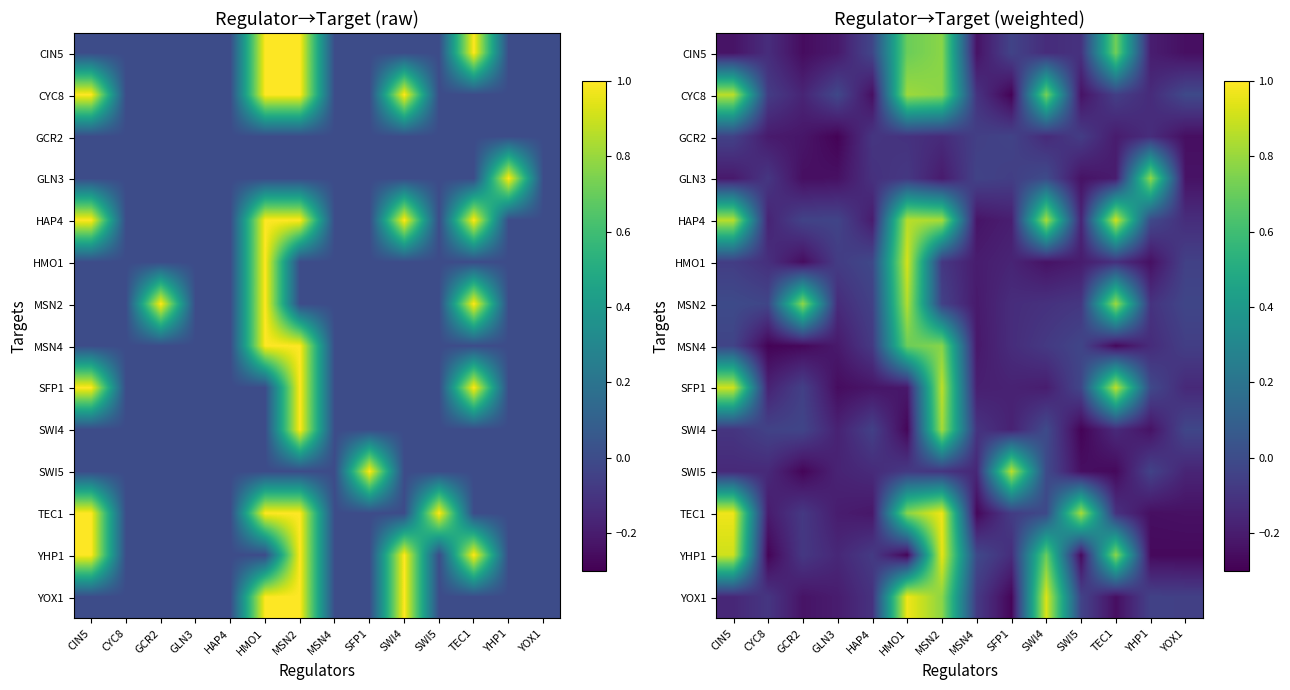

What is the average value of the GCR2 series?

-0.1